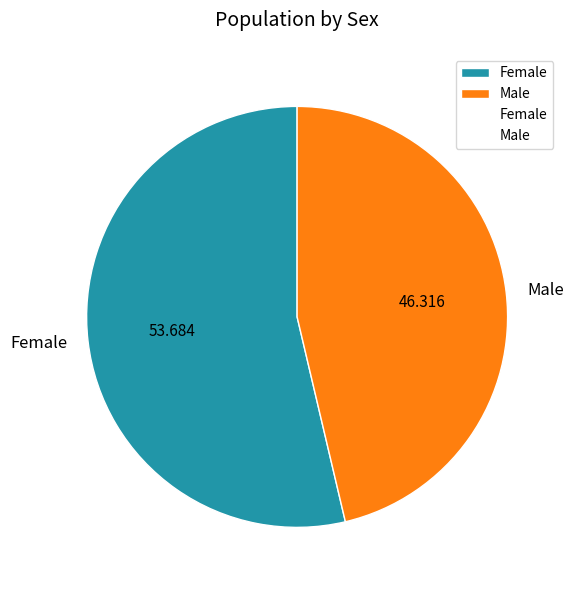

Which category has the smallest portion of the pie?

Male